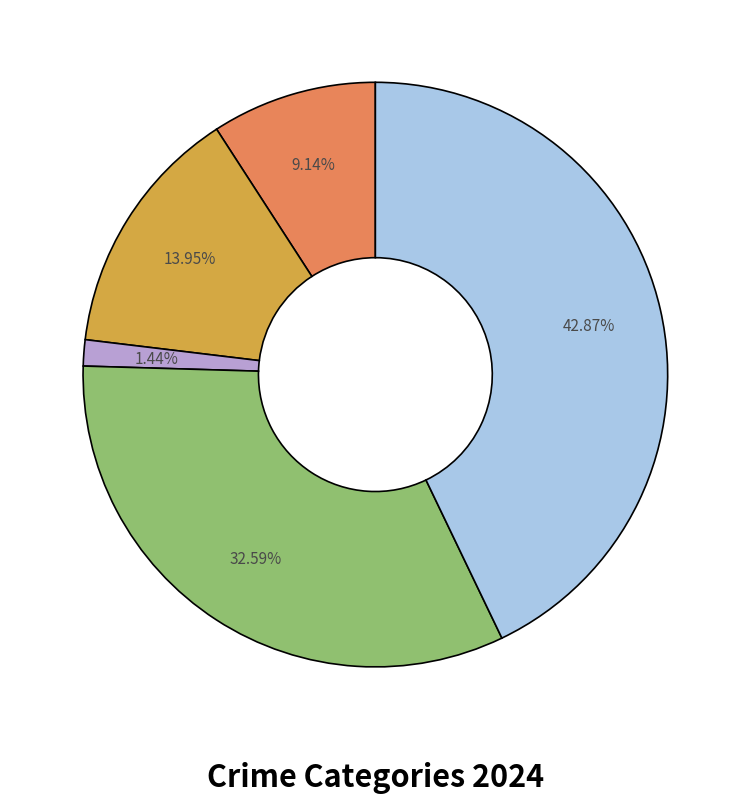

To the nearest percent, what is the difference between the largest and smallest slice percentages?

41%